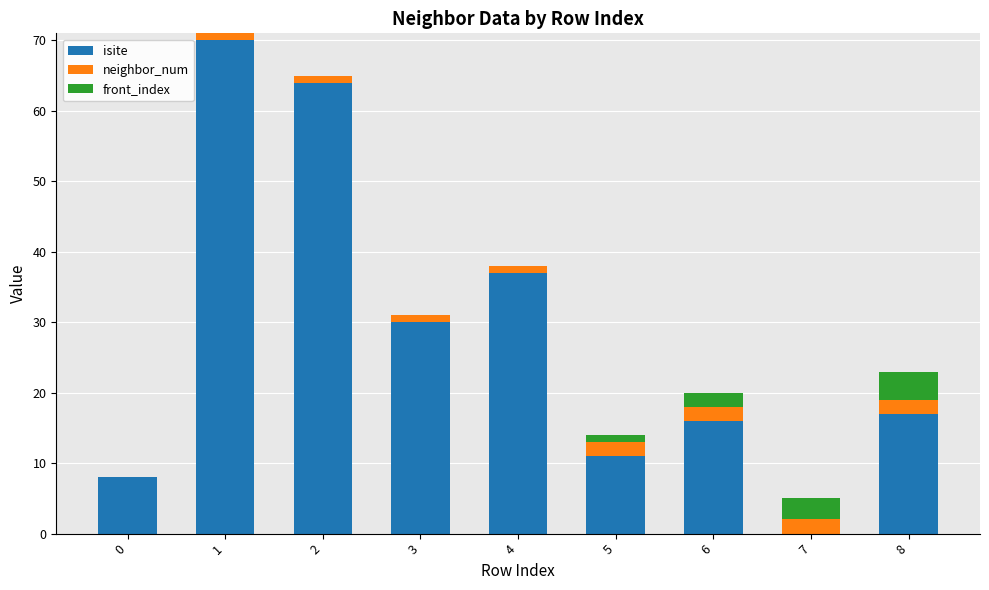

The isite series shows 25 at 6. True or false?

False